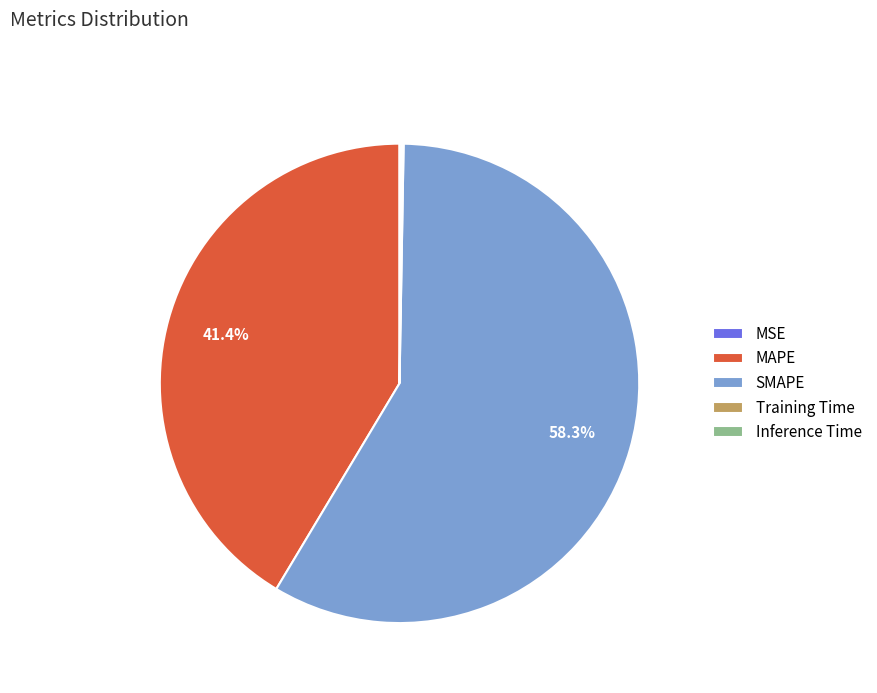

Which slice is the largest?

SMAPE